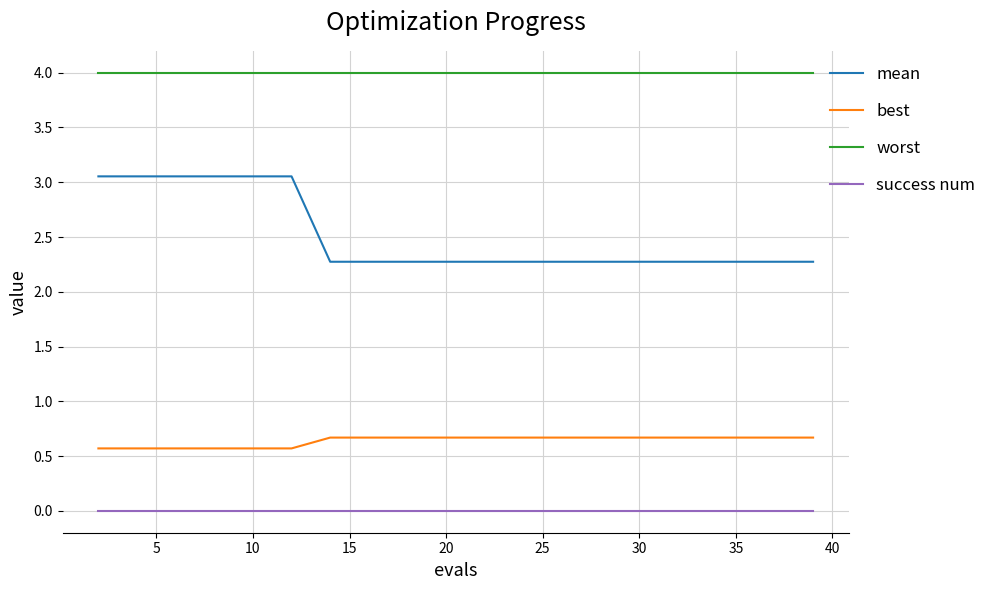

List the series in order of their overall mean, highest first.

worst, mean, best, success num